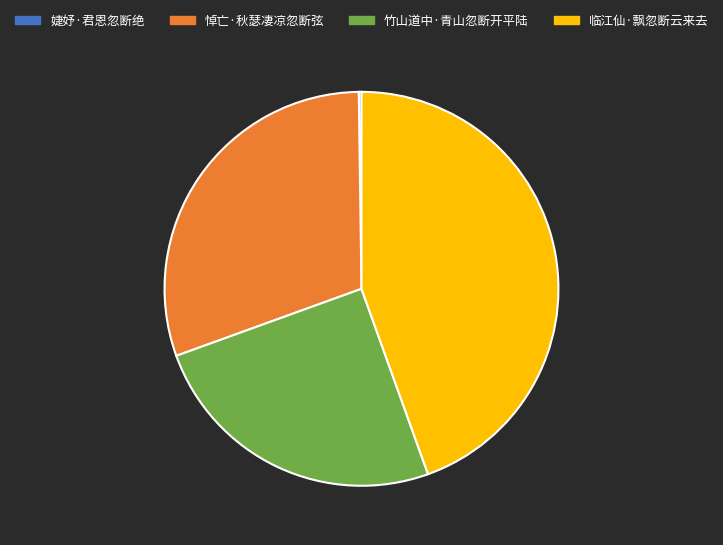

Between 悼亡·秋瑟凄凉忽断弦 and 竹山道中·青山忽断开平陆, which is larger?

悼亡·秋瑟凄凉忽断弦